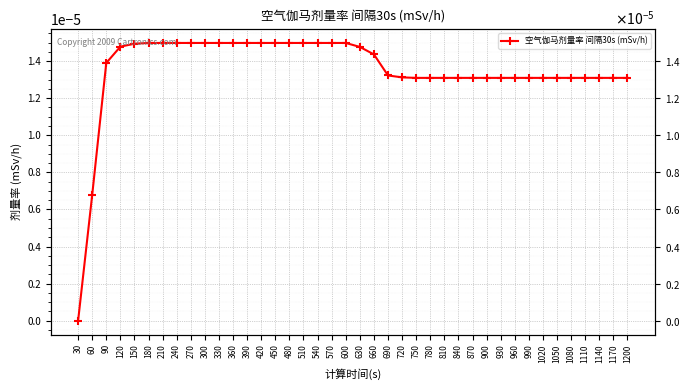

True or false: there are more than 1 points higher than both neighbors.

False